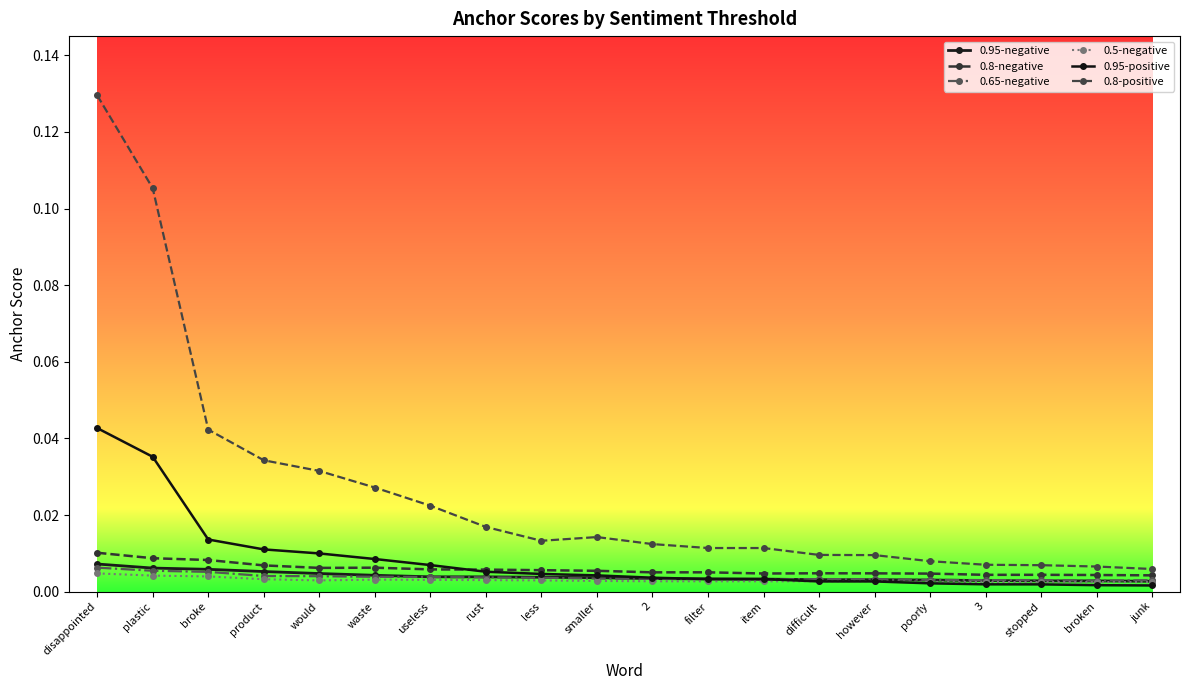

Count the number of categories in the chart.

20